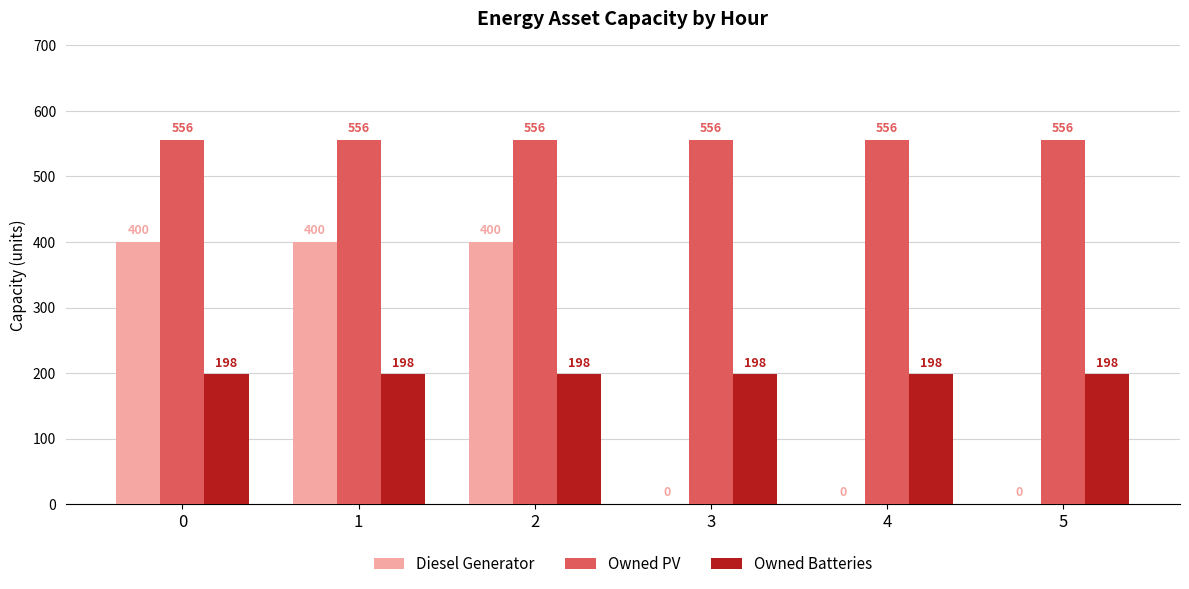

What is the sum of all Owned Batteries values?

1188